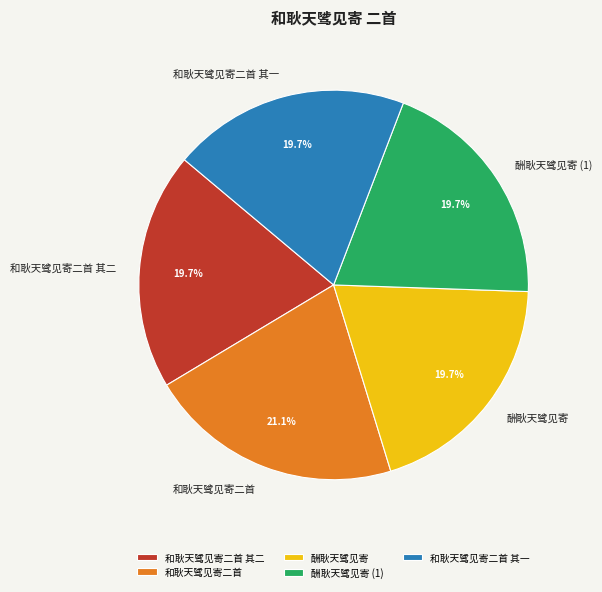

How many segments does this pie chart have?

5